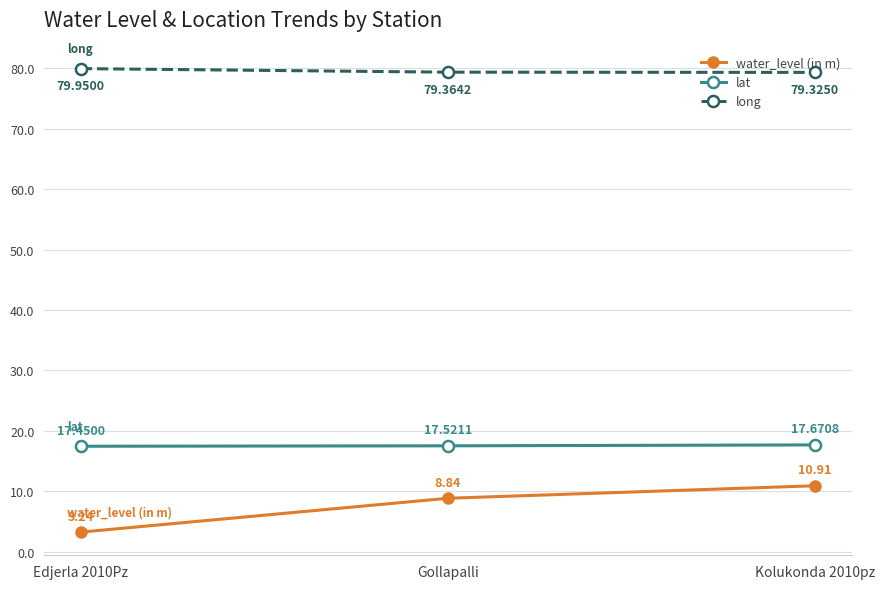

What are all the series names shown in the legend?

water_level (in m), lat, long